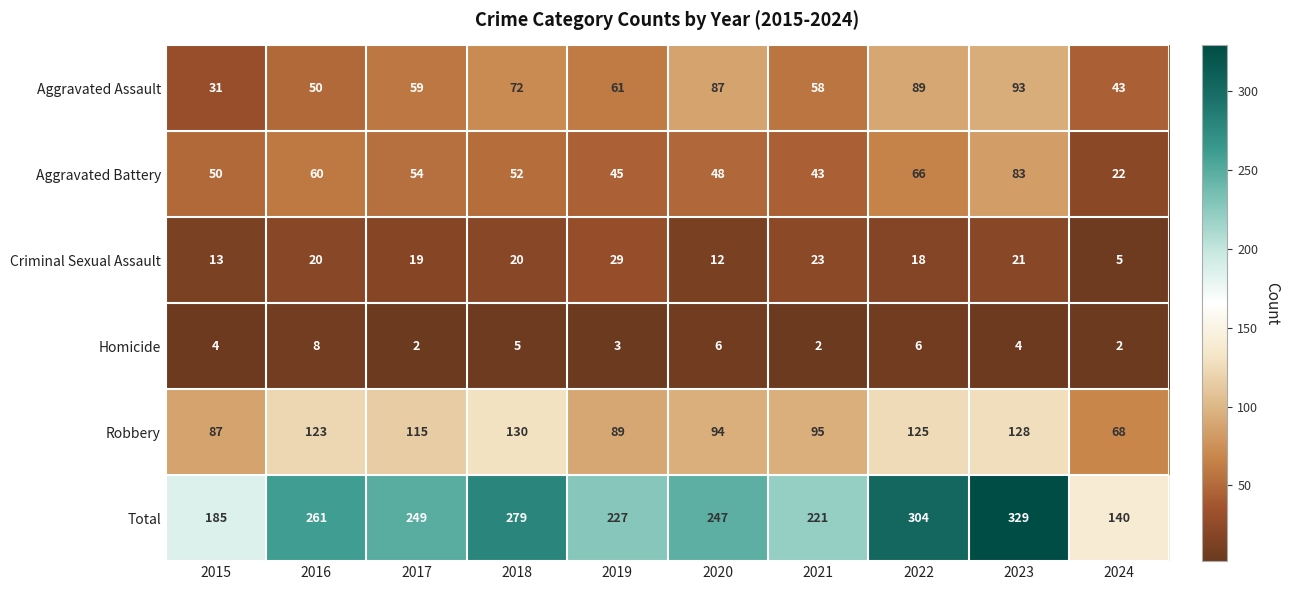

Count the number of categories in the chart.

10